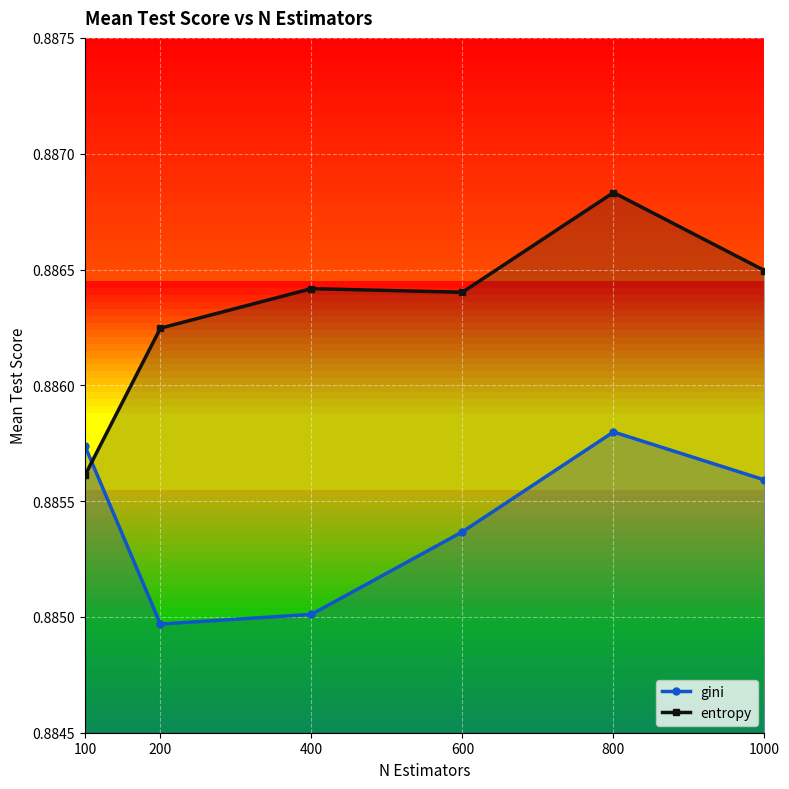

Rank the series by their maximum value, from highest to lowest.

entropy, gini